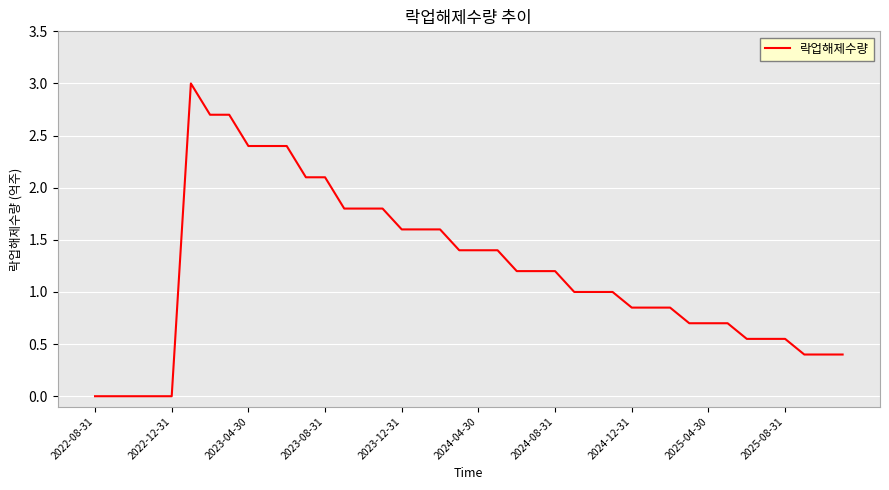

What is the greatest value displayed?

3.0